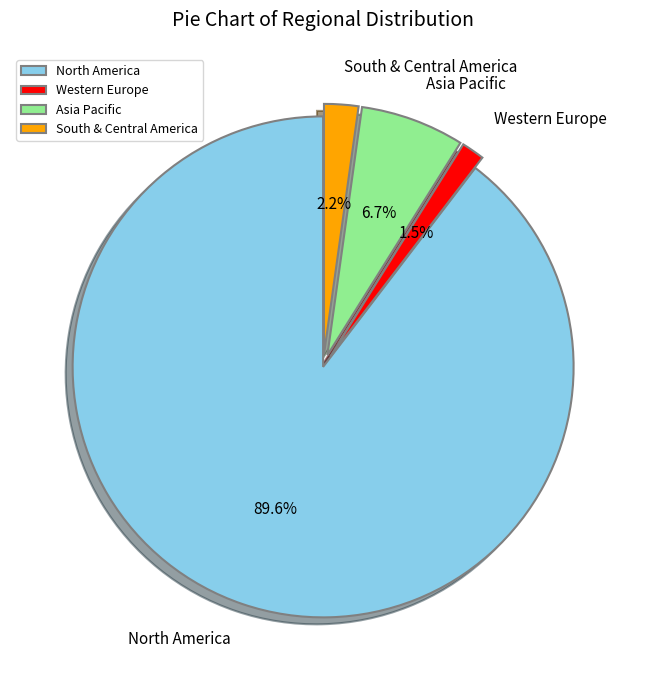

Between South & Central America and North America, which is larger?

North America